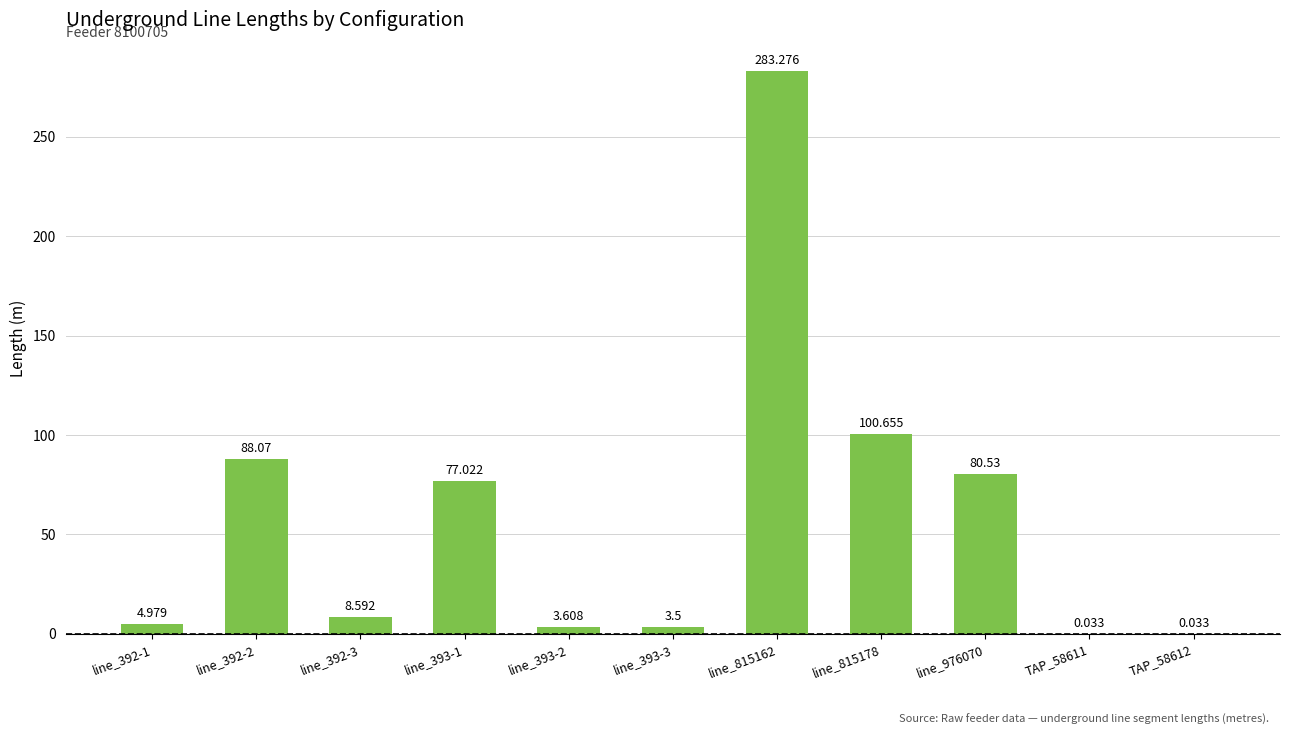

Reading right to left, list all the values displayed in this chart.

TAP_58612=0.0	TAP_58611=0.0	line_976070=80.5	line_815178=100.7	line_815162=283.3	line_393-3=3.5	line_393-2=3.6	line_393-1=77.0	line_392-3=8.6	line_392-2=88.1	line_392-1=5.0